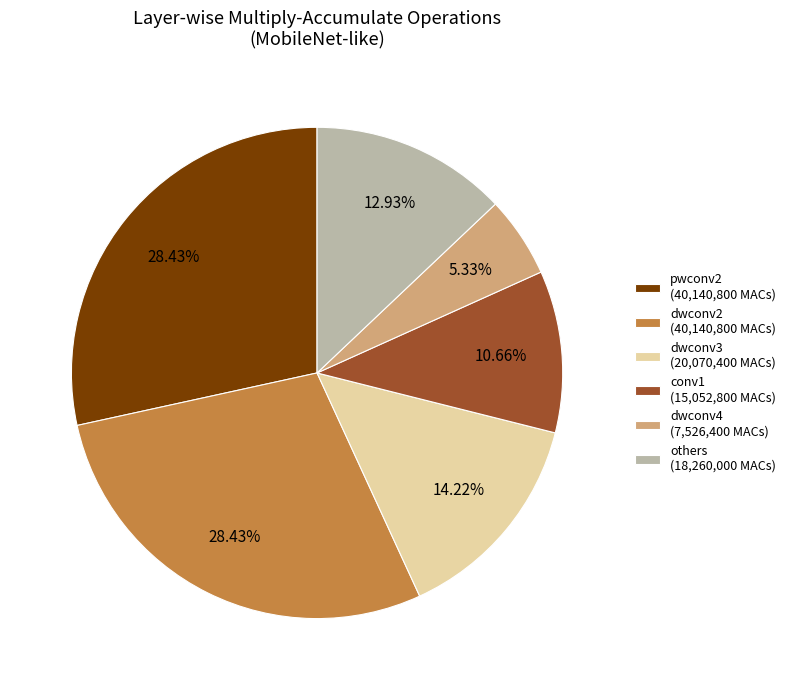

Does conv1 (15,052,800 MACs) represent more than half of the total?

No